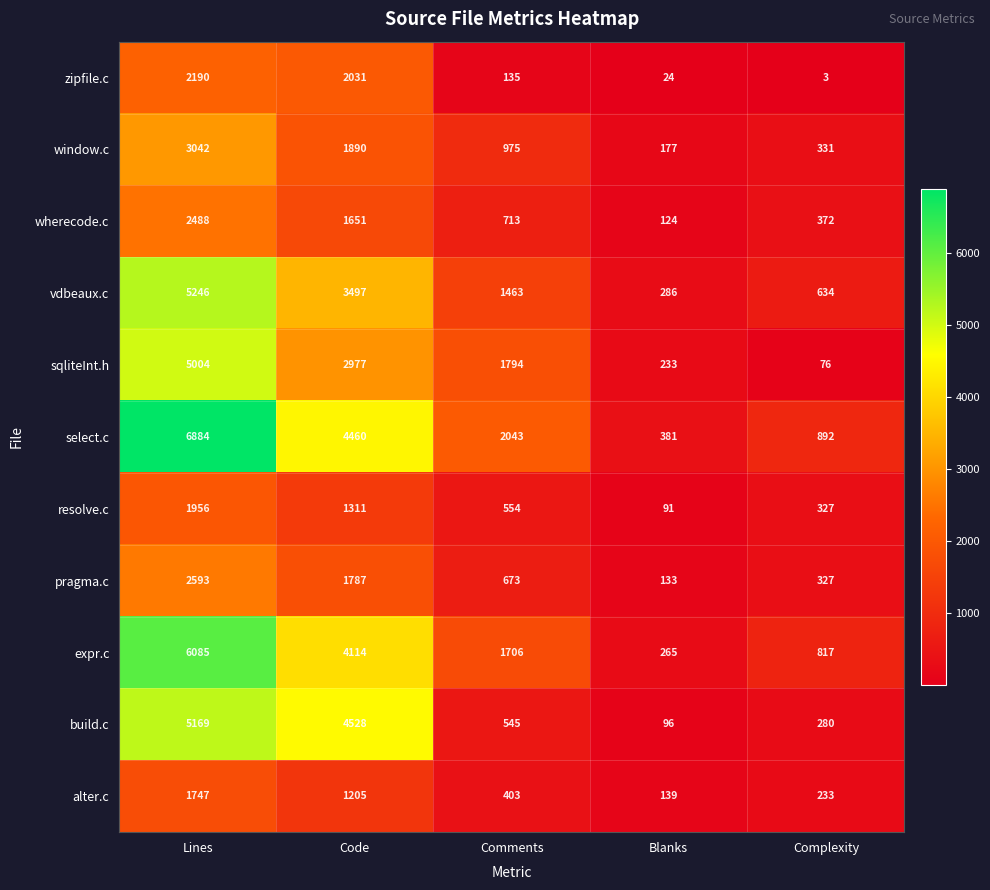

What is the difference between the maximum and minimum values in the wherecode.c series?

2364